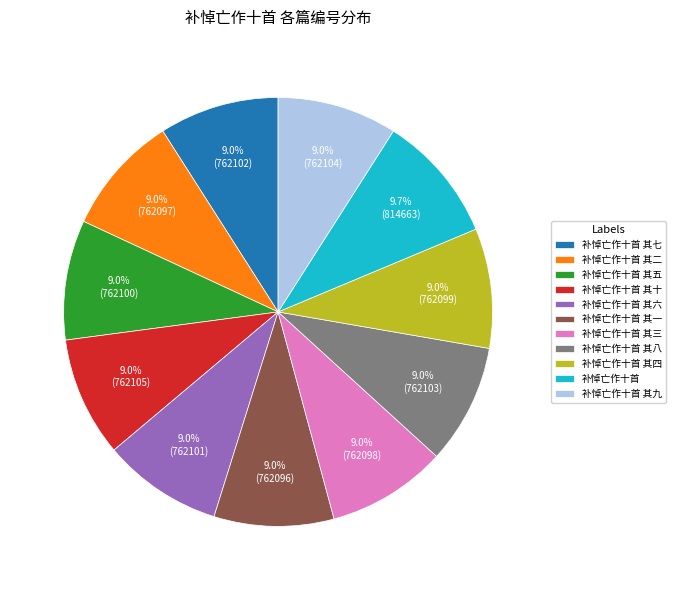

Is there a majority slice in this chart?

No